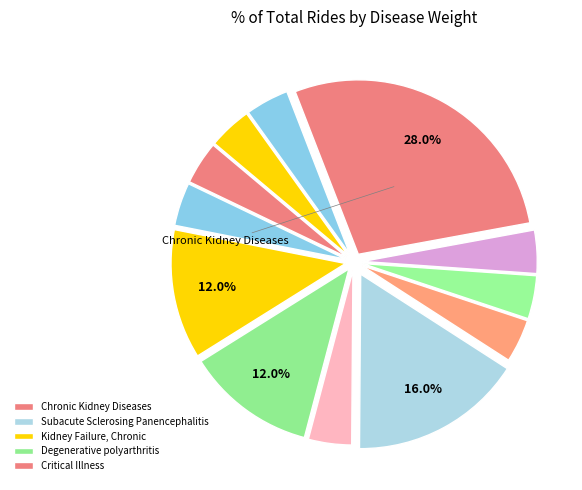

To the nearest percent, what is the difference between the largest and smallest slice percentages?

24%